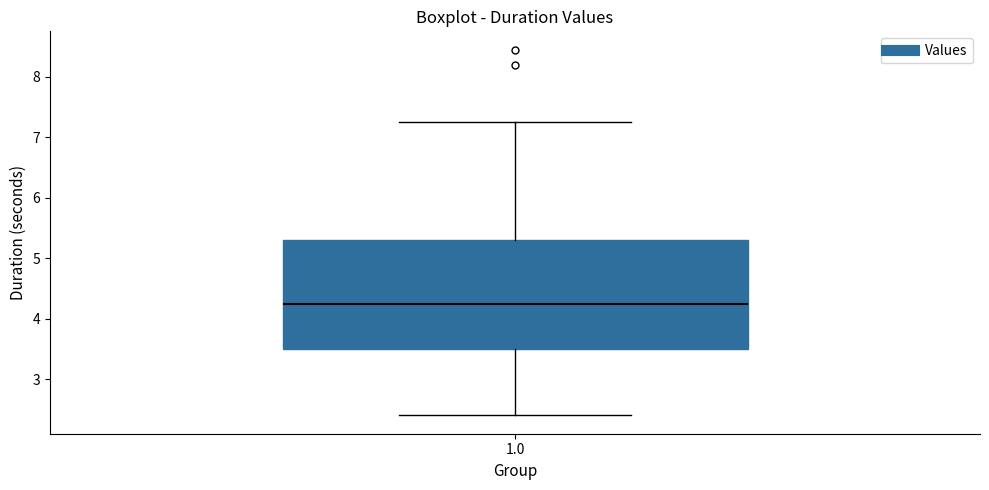

Read this box plot against the y-axis: the position of the median line, the range covered by the box, and the ends of both whiskers. The values are not printed on the chart, so give them approximately, as read against the axis.

median 4.3, box 3.5 to 5.3, whiskers 2.4 to 7.3